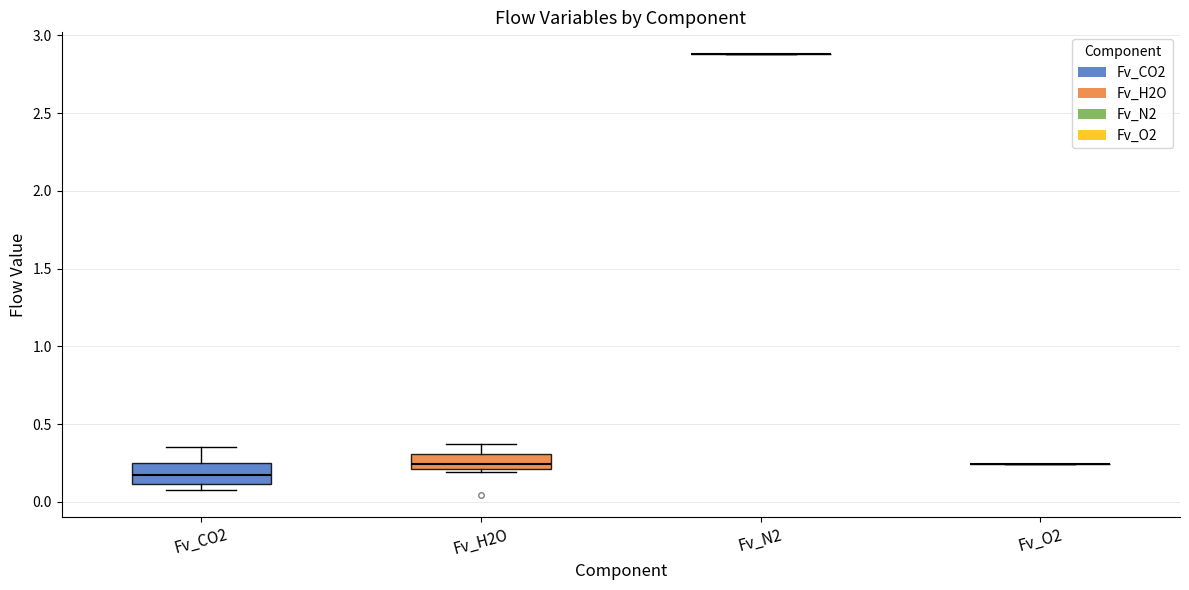

Reading left to right, read every box against the y-axis: the position of its median line, the range the box covers, and the ends of its whiskers. The values are not printed on the chart, so give them approximately, as read against the axis.

Fv_CO2: median 0.15, box 0.10 to 0.25, whiskers 0.05 to 0.35
Fv_H2O: median 0.25, box 0.20 to 0.30, whiskers 0.20 (just below the box's lower edge) to 0.35
Fv_N2: box collapsed to a line at 2.90, whiskers 2.90 to 2.90
Fv_O2: box collapsed to a line at 0.25, whiskers 0.25 to 0.25